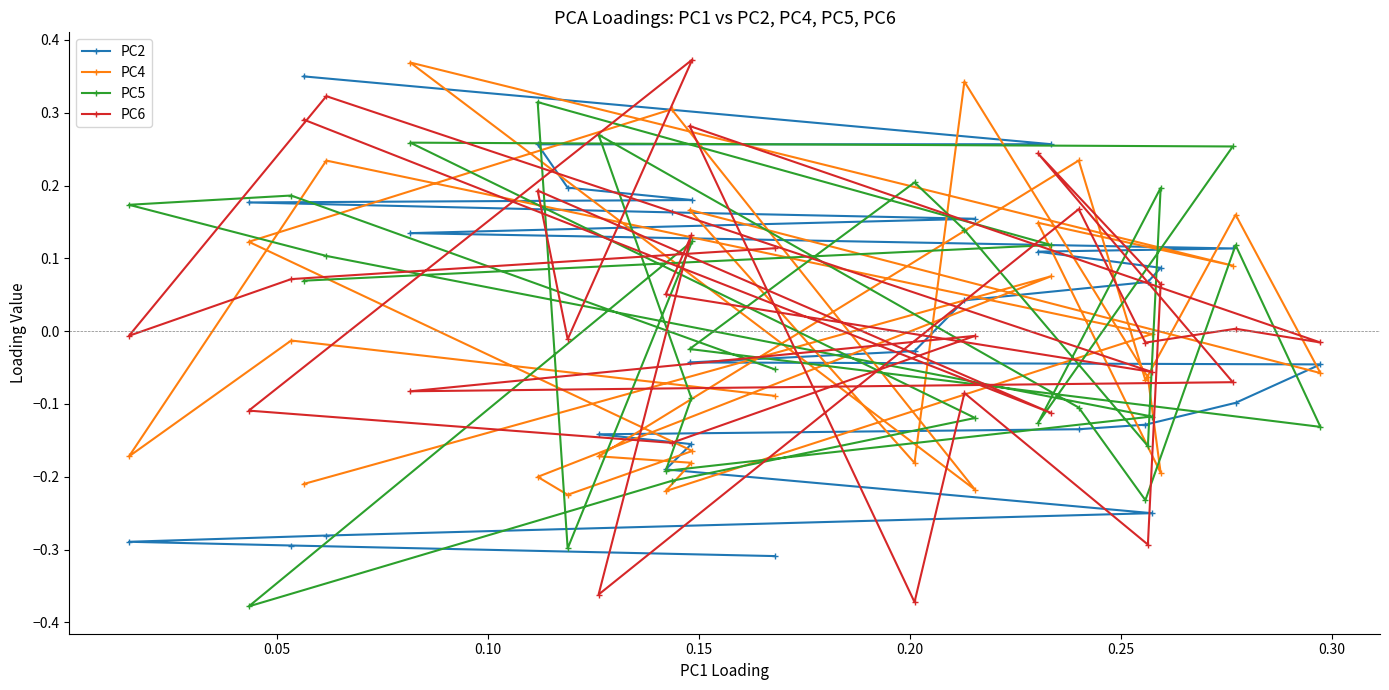

Reading left to right, transcribe all the data shown in this chart.

PC2: 0.3	0.3	0.3	0.2	0.2	0.2	0.2	0.2	0.1	0.1	0.1	0.1	0.1	0.0	-0.0	-0.0	-0.0	-0.1	-0.1	-0.1	-0.1	-0.2	-0.2	-0.2	-0.3	-0.3	-0.3	-0.3
PC4: -0.2	0.1	-0.2	-0.2	-0.2	0.1	0.3	-0.2	0.4	0.1	0.1	-0.2	-0.1	0.3	-0.2	0.2	-0.1	0.2	-0.1	0.2	-0.2	-0.2	-0.2	-0.0	0.2	-0.2	-0.0	-0.1
PC5: 0.1	0.1	0.3	-0.3	0.1	-0.4	-0.2	-0.1	0.3	0.3	-0.1	0.2	-0.2	0.1	0.2	-0.0	-0.1	0.1	-0.2	-0.1	0.3	-0.1	-0.2	-0.1	0.1	0.2	0.2	-0.1
PC6: 0.3	-0.1	0.2	-0.0	0.4	-0.1	-0.2	-0.0	-0.1	-0.1	0.2	0.1	-0.3	-0.1	-0.4	0.3	-0.0	0.0	-0.0	0.2	-0.4	0.1	0.1	-0.1	0.3	-0.0	0.1	0.1